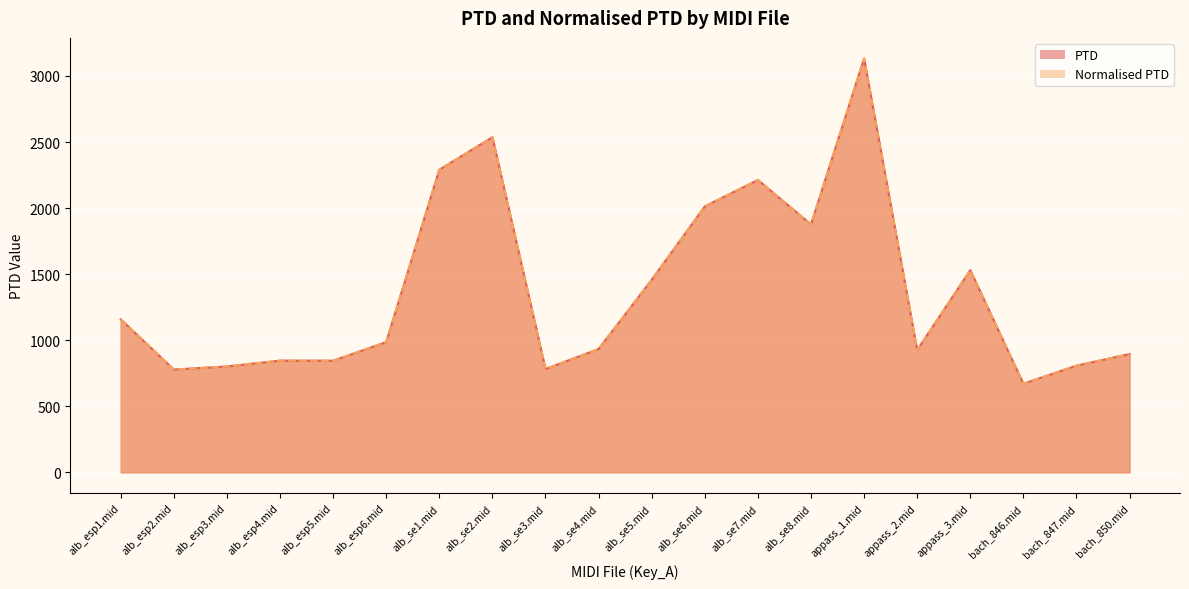

How many values in the PTD series are below 985?

10